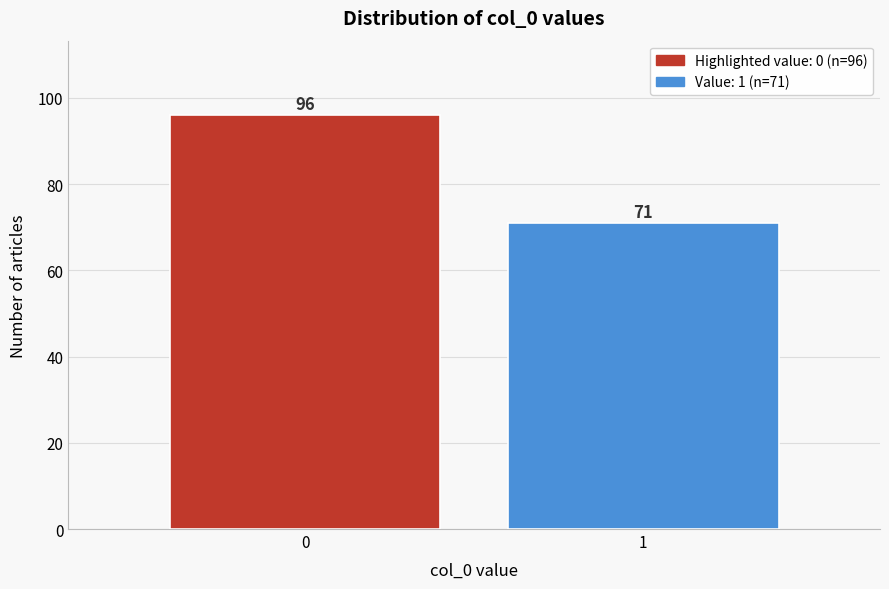

Reading right to left, transcribe all the data shown in this chart.

1=71	0=96